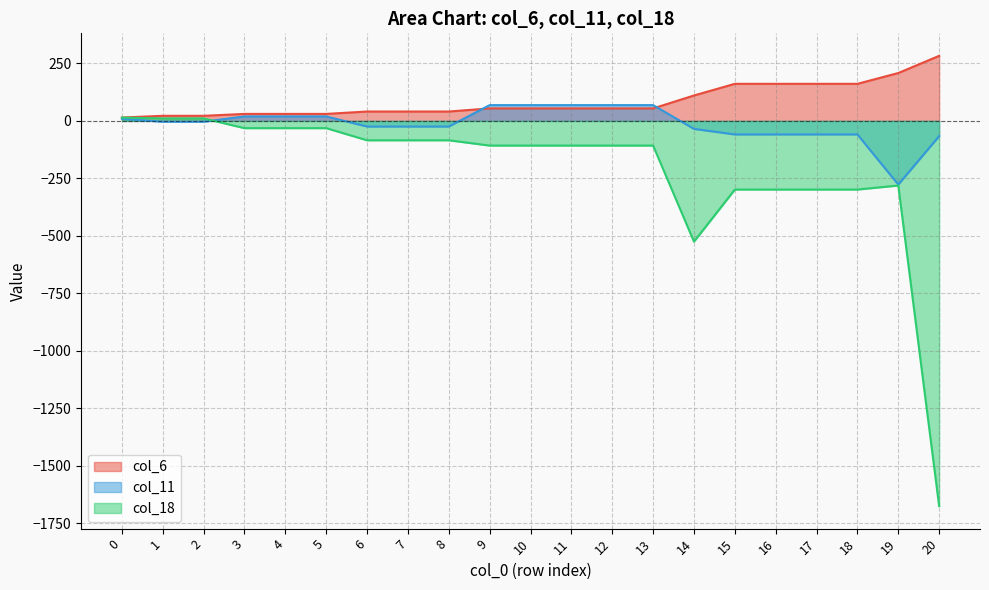

What is the maximum value for col_11?

68.7